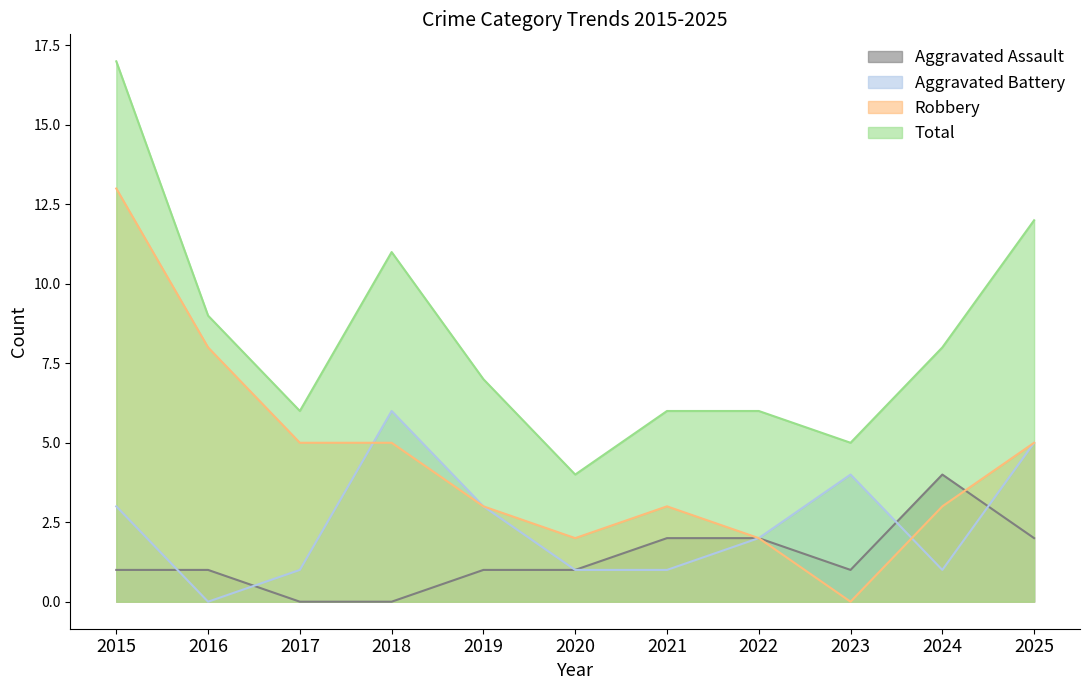

What is the difference between the highest and lowest values at 2019?

6